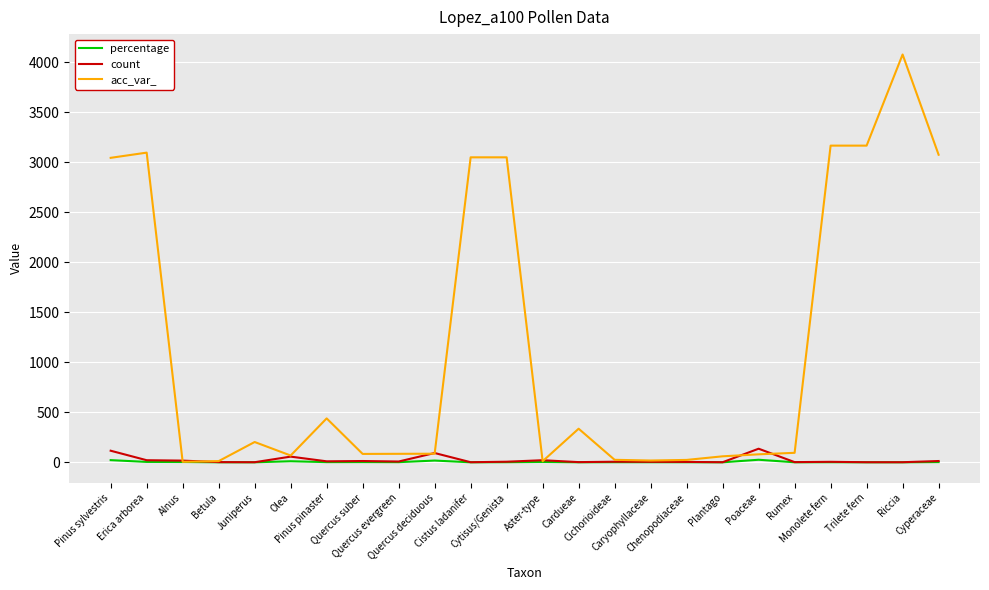

The percentage series shows 17.6 at Quercus deciduous. True or false?

True